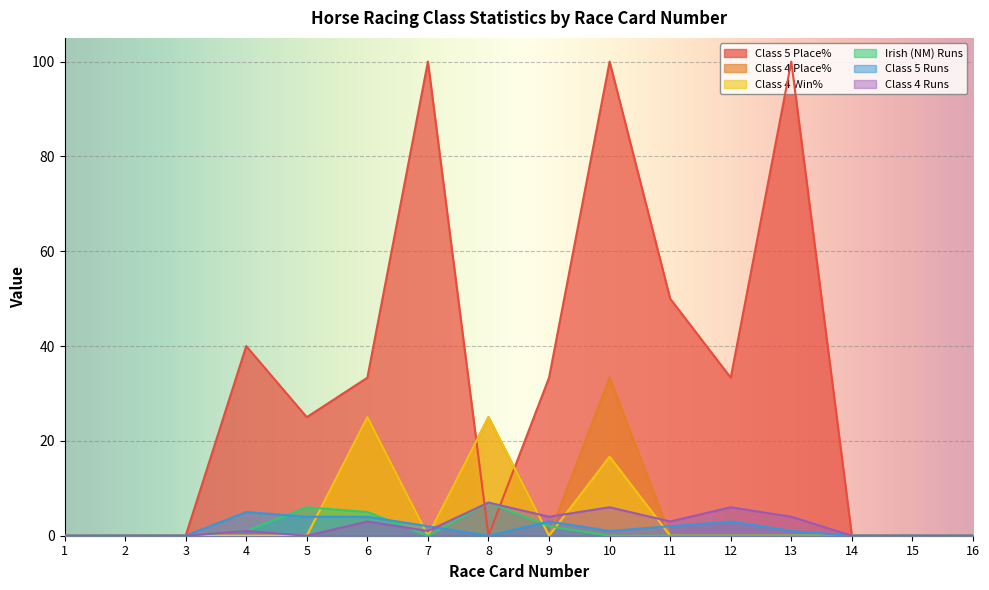

Rank the series at 10 from highest to lowest value.

Class 5 Place%, Class 4 Place%, Class 4 Win%, Class 4 Runs, Class 5 Runs, Irish (NM) Runs